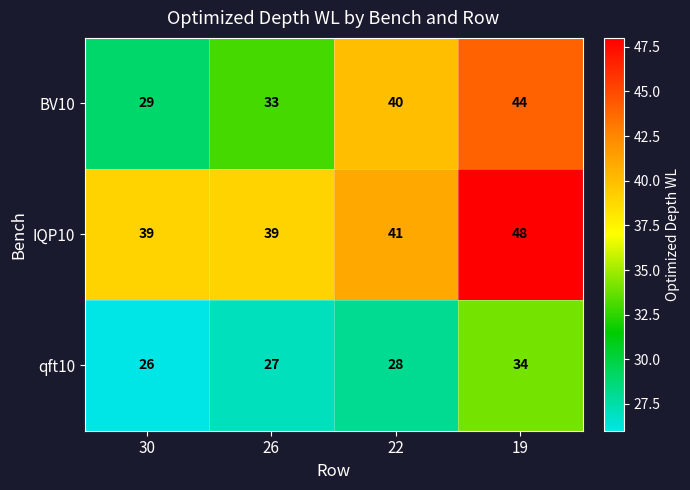

Which series changed the most between 30 and 19?

BV10